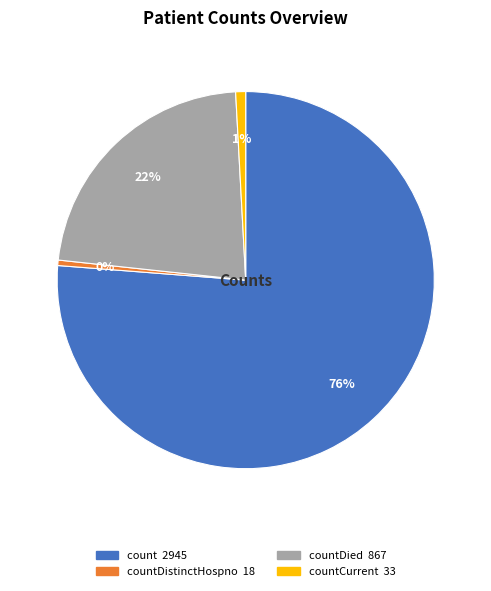

Is there any slice that represents more than half of the pie?

Yes